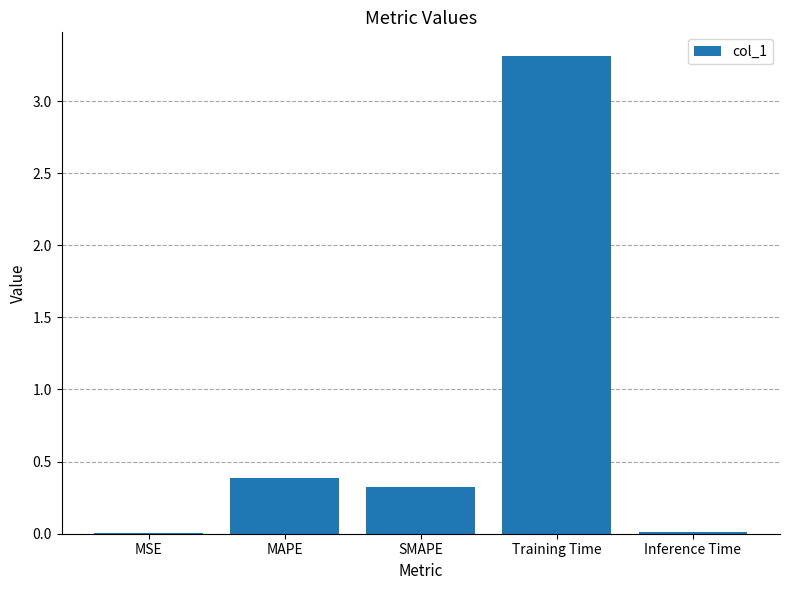

Which has a higher value, Training Time or MSE?

Training Time